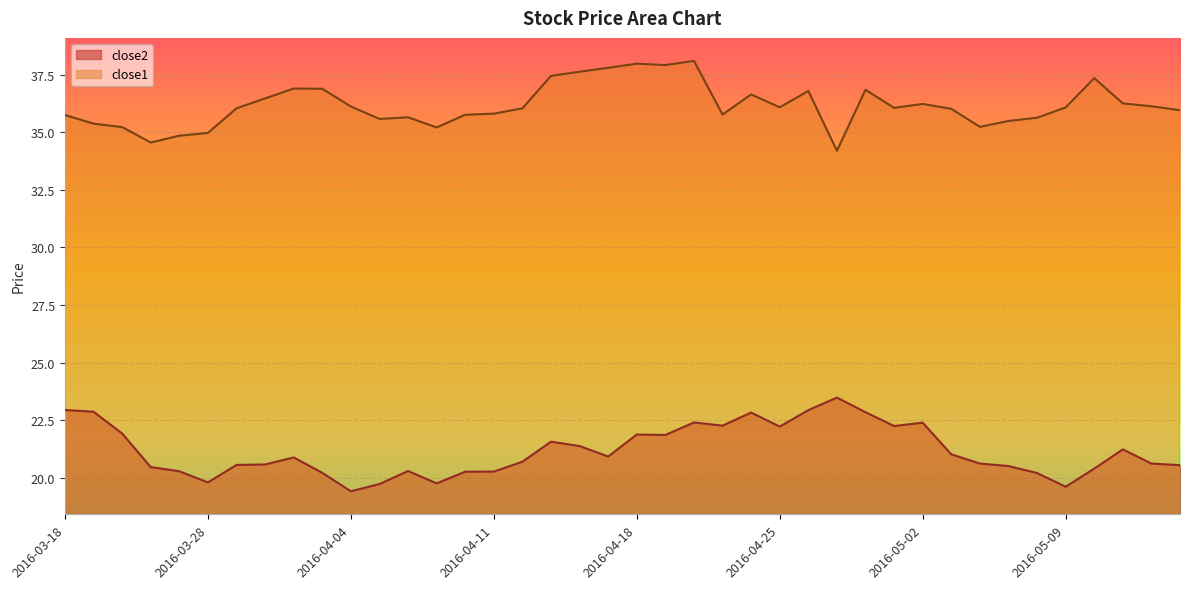

How many values in the close2 series are below 20?

5